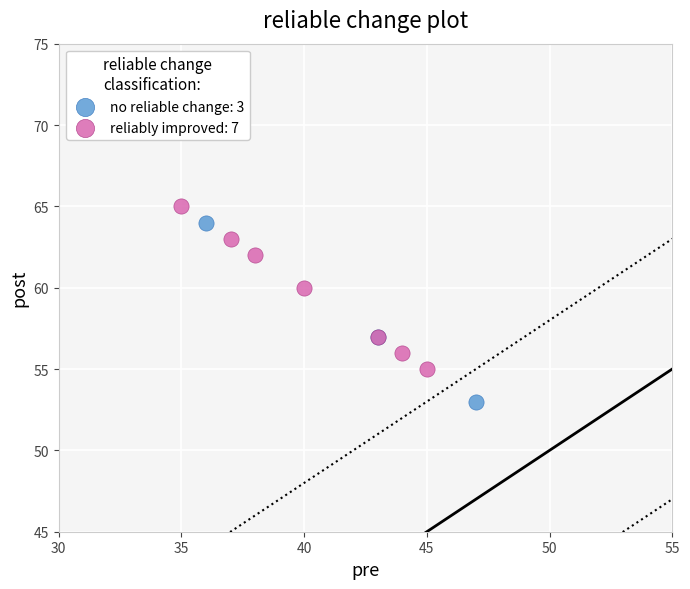

Which series contains the lowest Y value?

no reliable change: 3